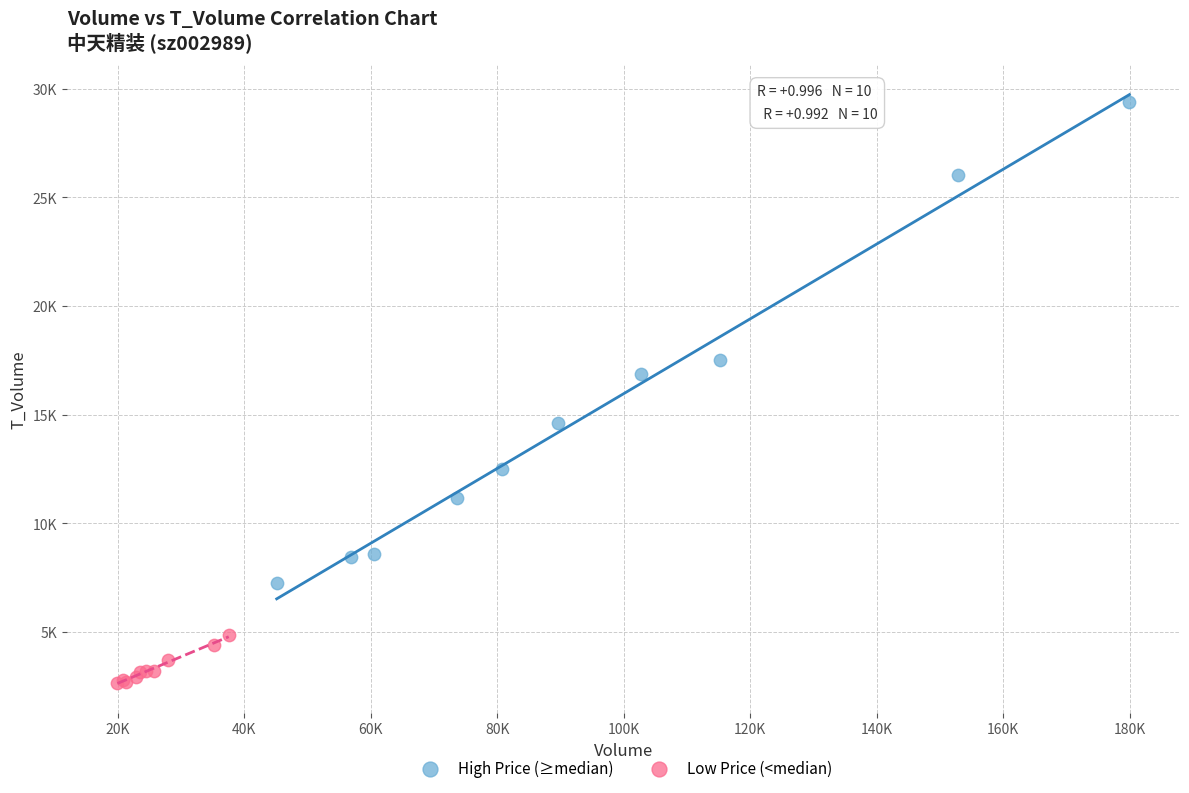

What are all the series names shown in the legend?

High Price (≥median), Low Price (<median)